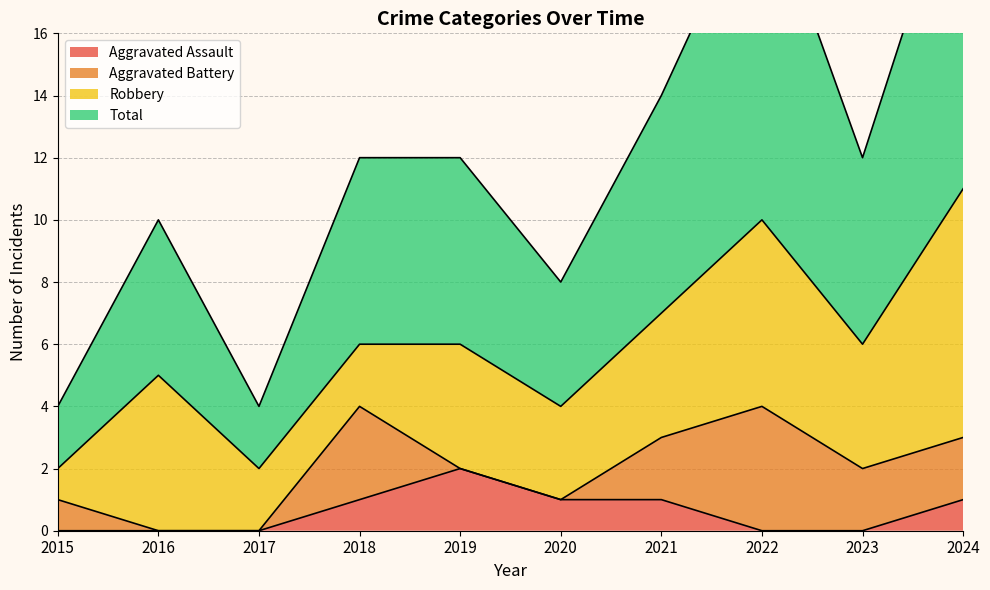

What is the sum of all Total values?

119